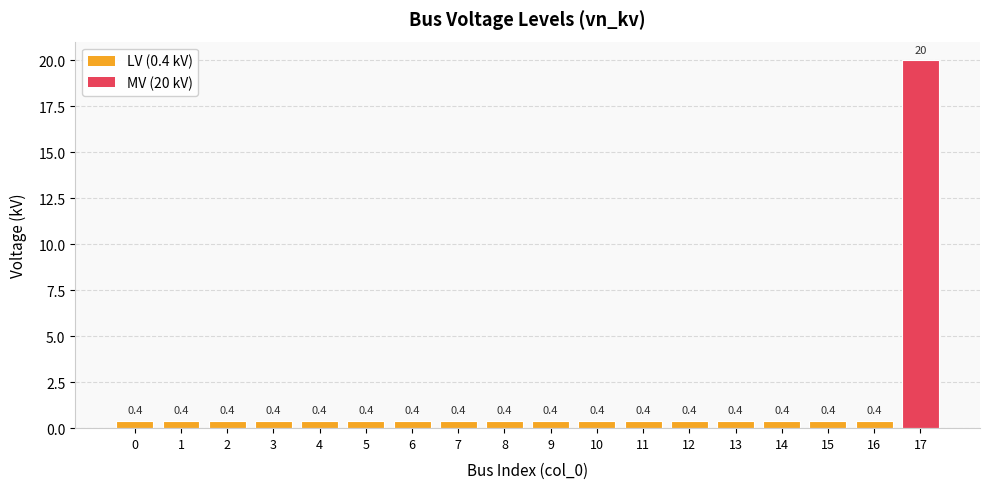

The value at 16 is 0.4. True or false?

True